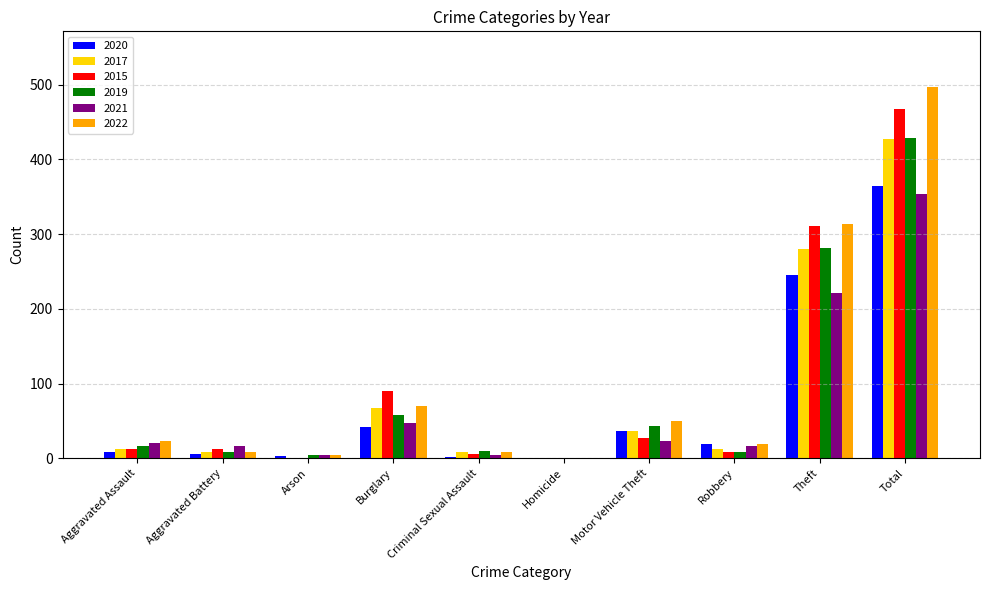

What is the sum of the 2019 values at Total and Theft?

710